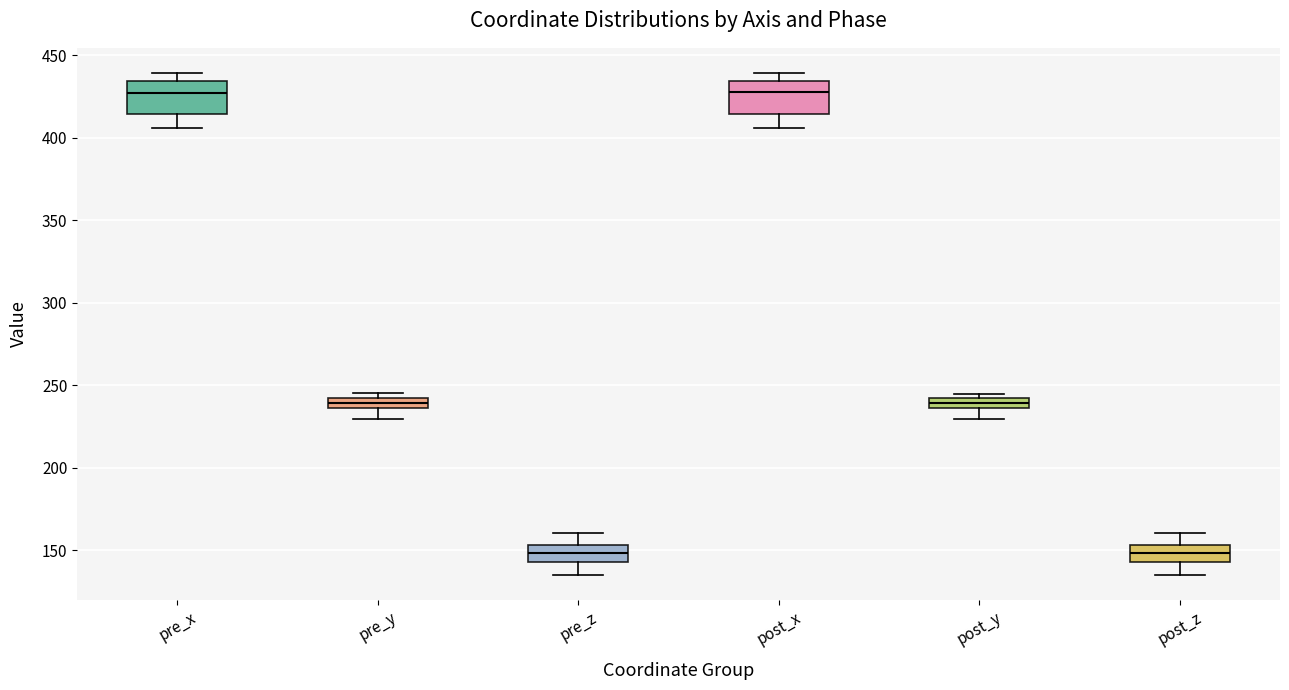

Where does the median line of the box for post_z sit on the y-axis? The values are not printed on the chart, so give them approximately, as read against the axis.

150